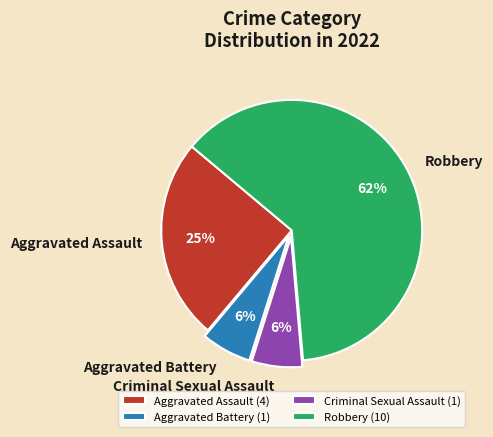

Which has a higher value, Robbery or Criminal Sexual Assault?

Robbery